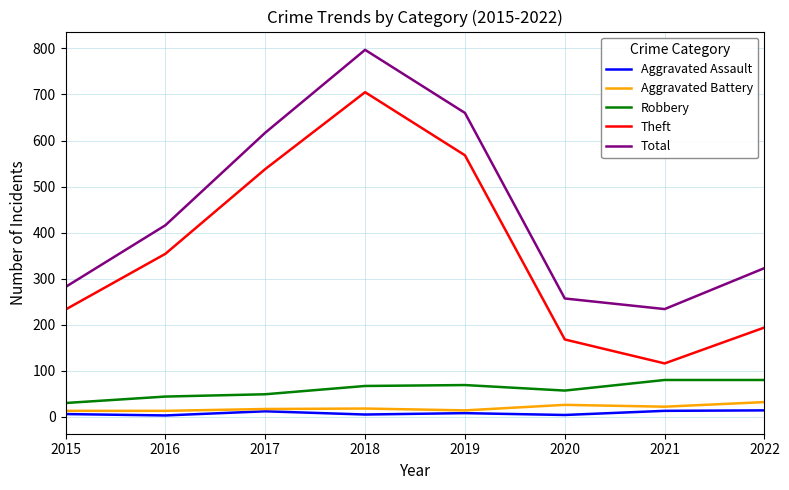

How many interior local peaks does the Theft series have?

1